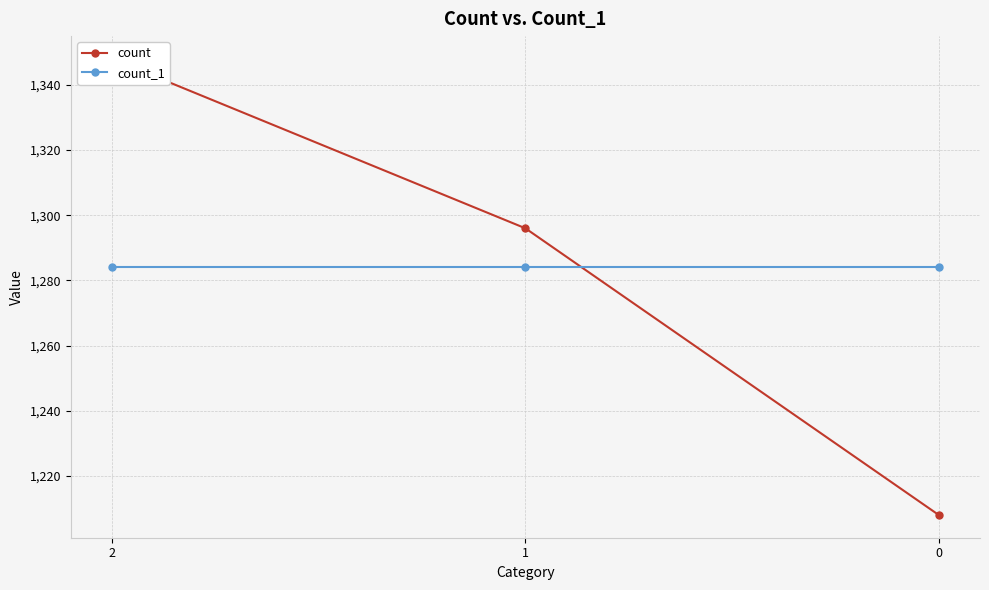

What is the value of the count_1 point at the 1st from the left?

1284